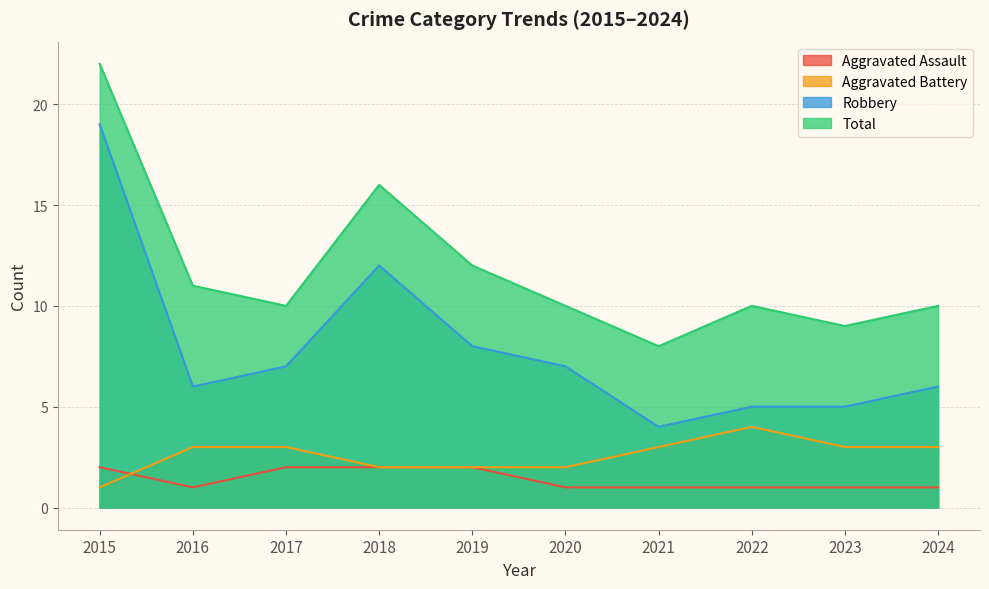

True or false: Robbery has more than 2 points higher than both neighbors.

False